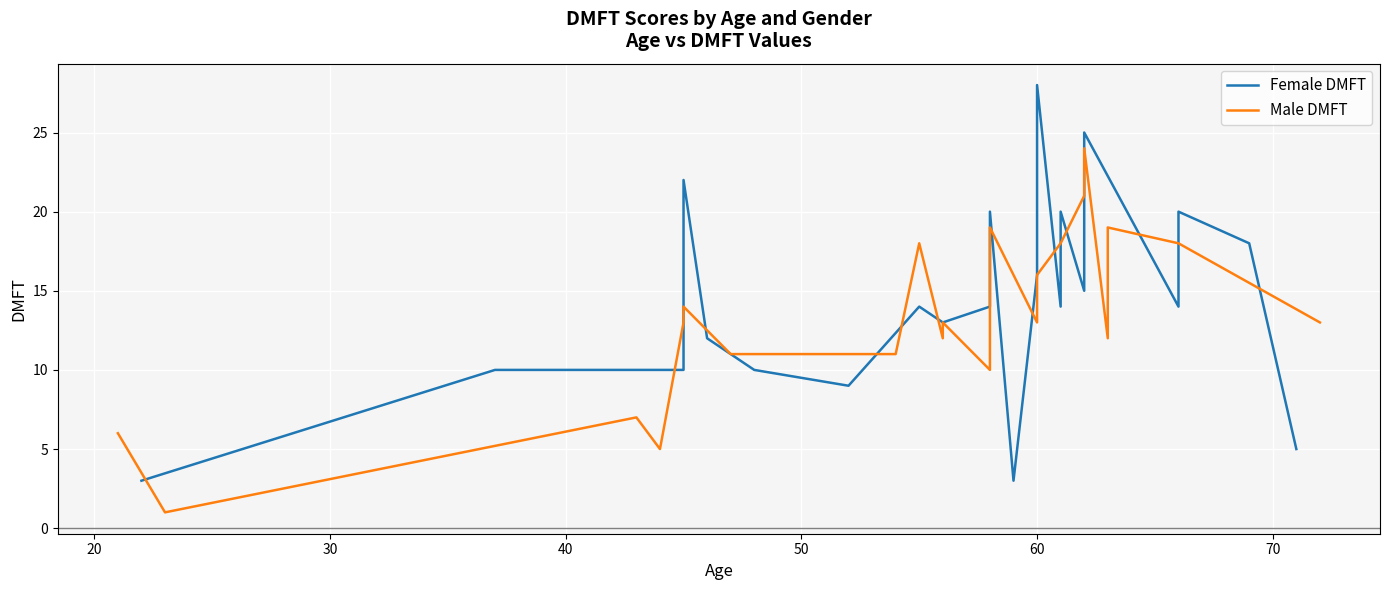

What is the sum of all Male DMFT values?

352